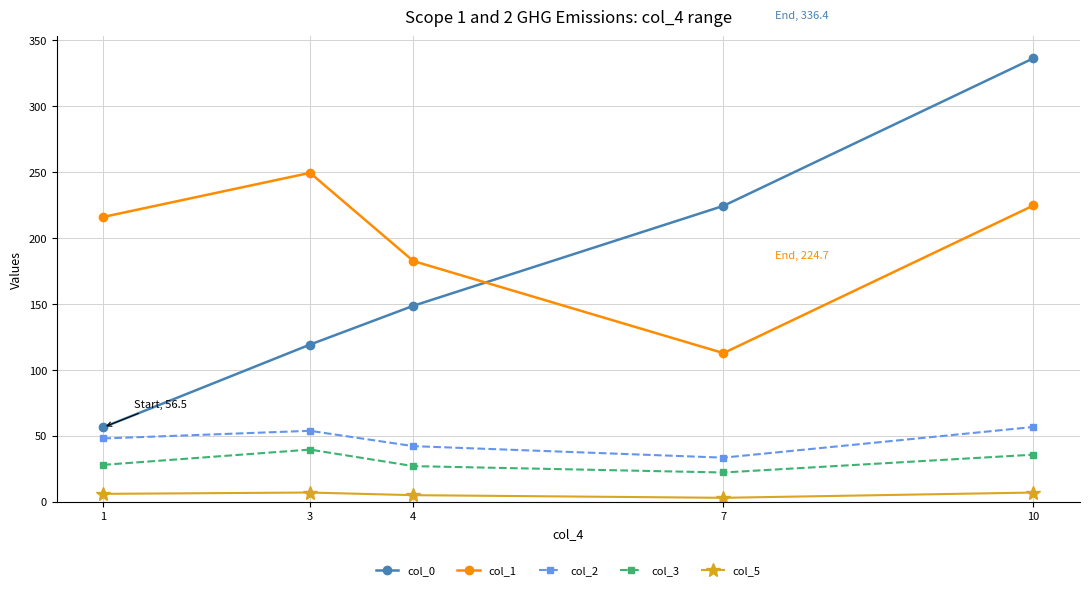

True or false: col_1 has a value of 112.7 at 7.

True